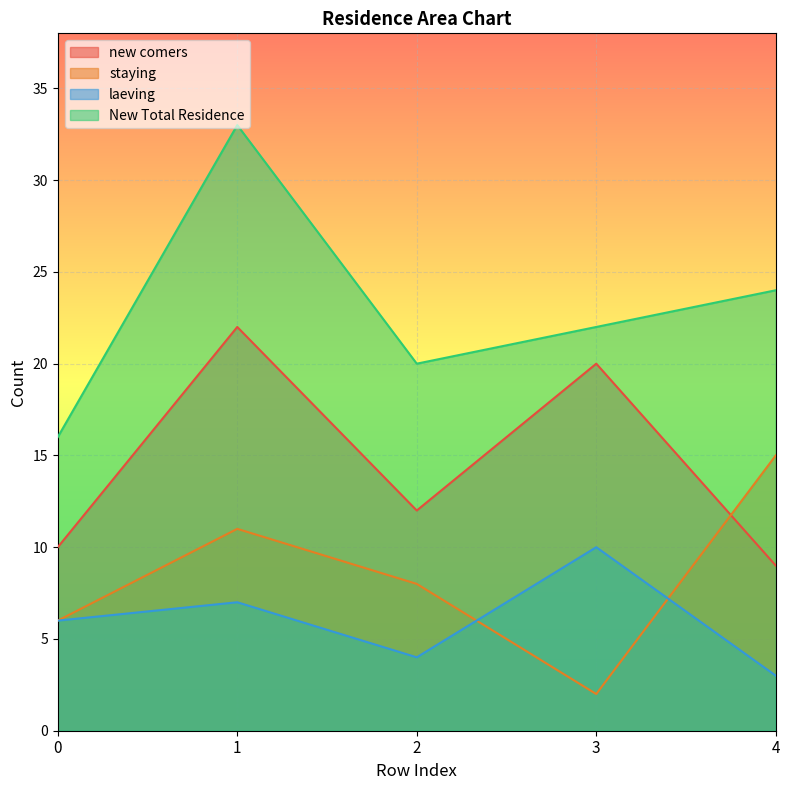

Does the chart display data point markers on the line(s)?

No